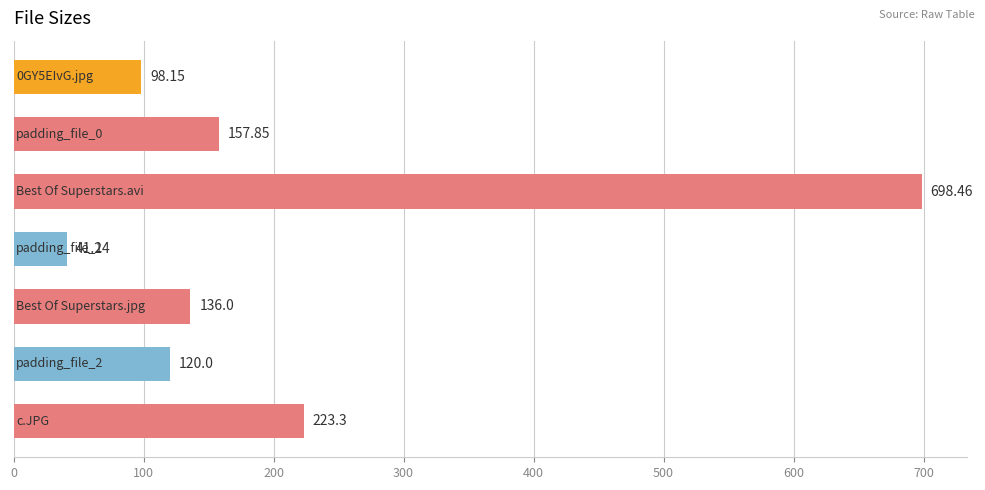

How many bars are there in total?

7